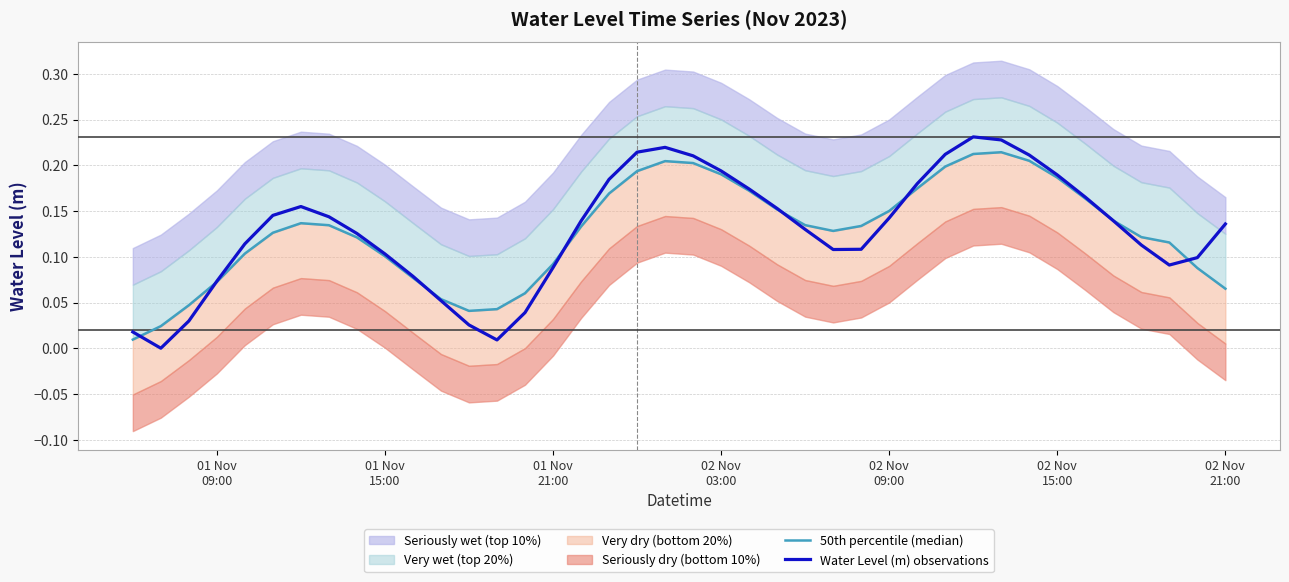

How many interior local valleys does the Water Level (m) observations series have?

4